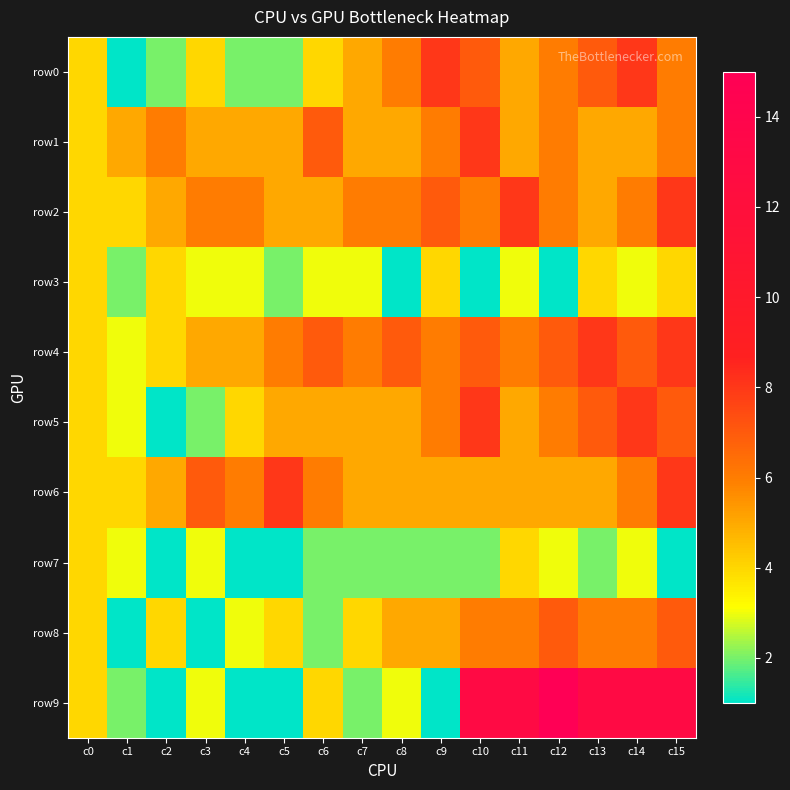

Reading right to left, transcribe all the data shown in this chart.

row0: c15=6	c14=8	c13=7	c12=6	c11=5	c10=7	c9=8	c8=6	c7=5	c6=4	c5=2	c4=2	c3=4	c2=2	c1=1	c0=4
row1: c15=6	c14=5	c13=5	c12=6	c11=5	c10=8	c9=6	c8=5	c7=5	c6=7	c5=5	c4=5	c3=5	c2=6	c1=5	c0=4
row2: c15=8	c14=6	c13=5	c12=6	c11=8	c10=6	c9=7	c8=6	c7=6	c6=5	c5=5	c4=6	c3=6	c2=5	c1=4	c0=4
row3: c15=4	c14=3	c13=4	c12=1	c11=3	c10=1	c9=4	c8=1	c7=3	c6=3	c5=2	c4=3	c3=3	c2=4	c1=2	c0=4
row4: c15=8	c14=7	c13=8	c12=7	c11=6	c10=7	c9=6	c8=7	c7=6	c6=7	c5=6	c4=5	c3=5	c2=4	c1=3	c0=4
row5: c15=7	c14=8	c13=7	c12=6	c11=5	c10=8	c9=6	c8=5	c7=5	c6=5	c5=5	c4=4	c3=2	c2=1	c1=3	c0=4
row6: c15=8	c14=6	c13=5	c12=5	c11=5	c10=5	c9=5	c8=5	c7=5	c6=6	c5=8	c4=6	c3=7	c2=5	c1=4	c0=4
row7: c15=1	c14=3	c13=2	c12=3	c11=4	c10=2	c9=2	c8=2	c7=2	c6=2	c5=1	c4=1	c3=3	c2=1	c1=3	c0=4
row8: c15=7	c14=6	c13=6	c12=7	c11=6	c10=6	c9=5	c8=5	c7=4	c6=2	c5=4	c4=3	c3=1	c2=4	c1=1	c0=4
row9: c15=13	c14=13	c13=13	c12=15	c11=13	c10=13	c9=1	c8=3	c7=2	c6=4	c5=1	c4=1	c3=3	c2=1	c1=2	c0=4